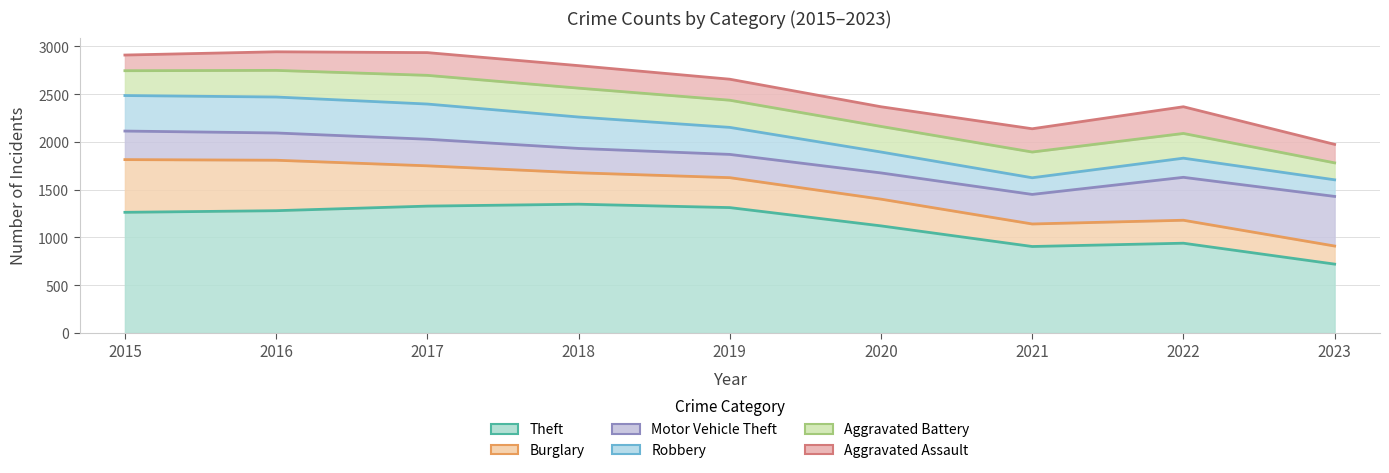

True or false: Burglary and Motor Vehicle Theft cross at least once.

True